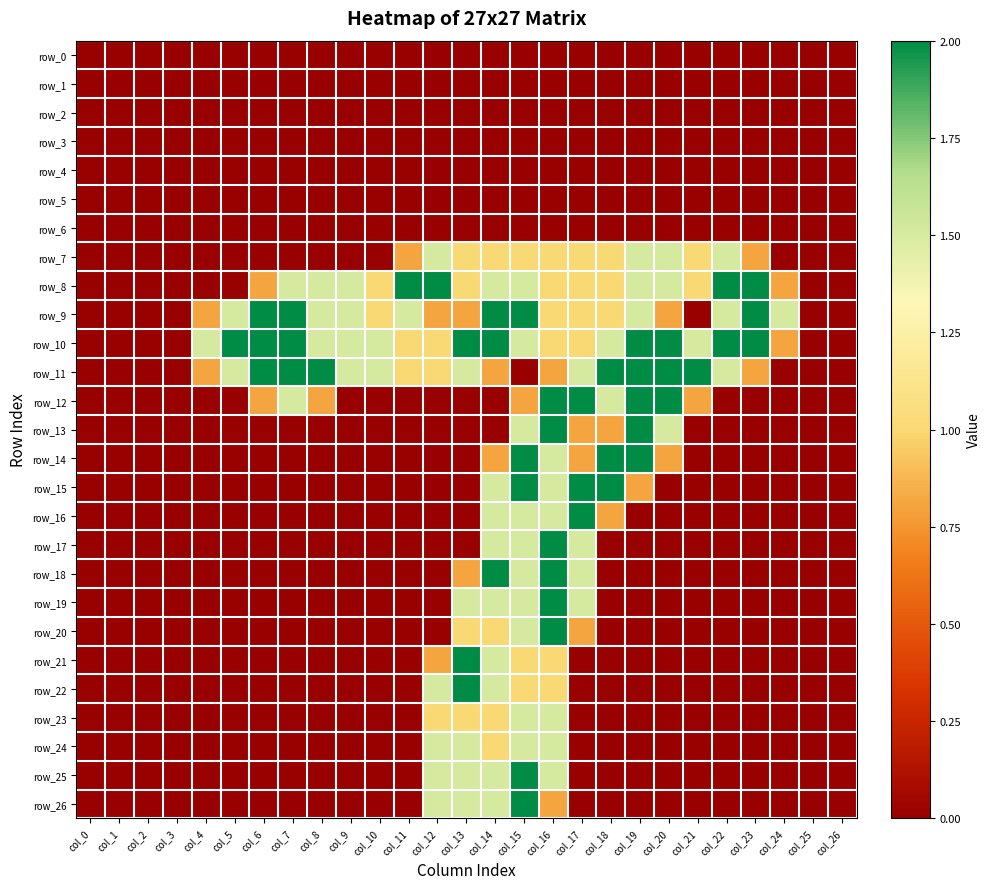

How many positive values does the row_13 series have?

6